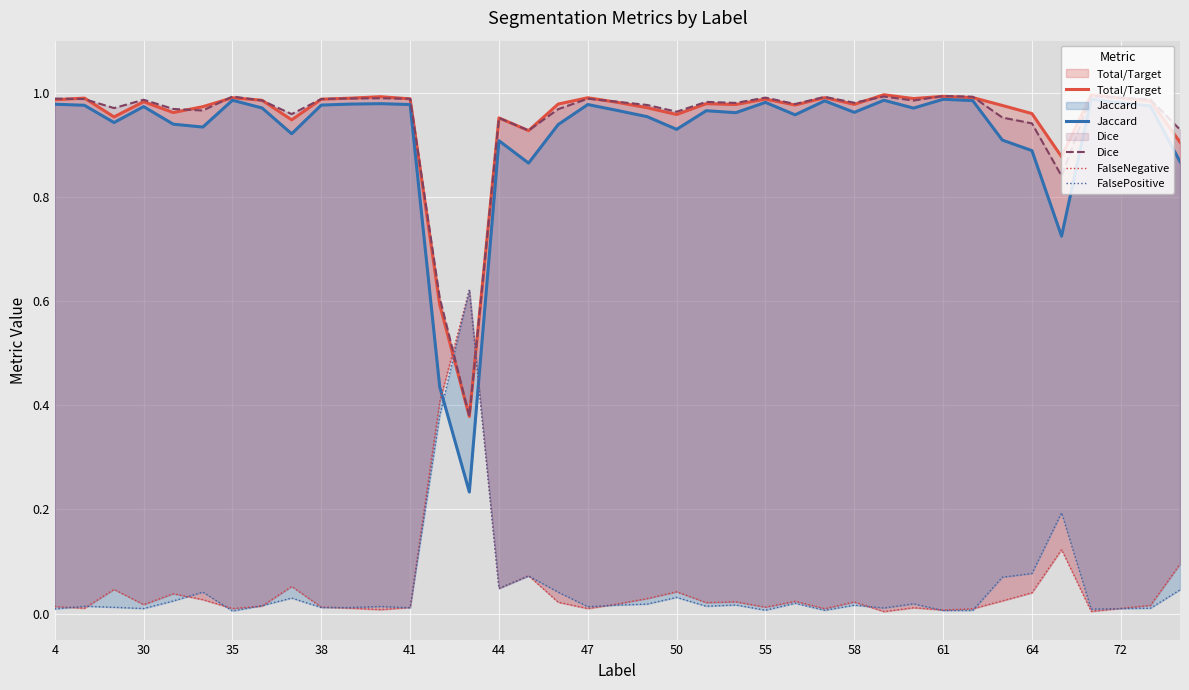

How many interior local valleys does the Jaccard series have?

11